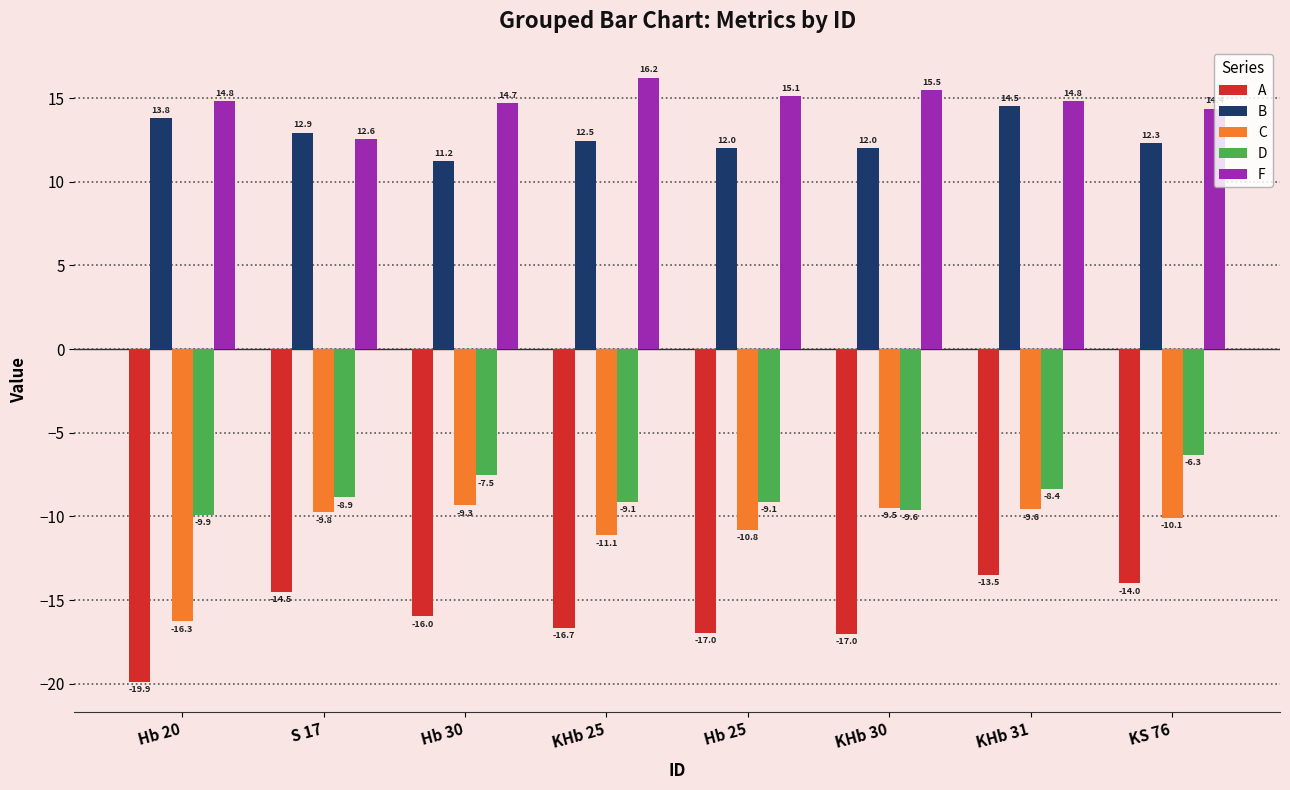

Reading left to right, extract all data points from this chart.

A: Hb 20=-19.9	S 17=-14.5	Hb 30=-16.0	KHb 25=-16.7	Hb 25=-17.0	KHb 30=-17.0	KHb 31=-13.5	KS 76=-14.0
B: Hb 20=13.8	S 17=12.9	Hb 30=11.2	KHb 25=12.5	Hb 25=12.0	KHb 30=12.0	KHb 31=14.5	KS 76=12.3
C: Hb 20=-16.3	S 17=-9.8	Hb 30=-9.3	KHb 25=-11.1	Hb 25=-10.8	KHb 30=-9.5	KHb 31=-9.6	KS 76=-10.1
D: Hb 20=-9.9	S 17=-8.9	Hb 30=-7.5	KHb 25=-9.1	Hb 25=-9.1	KHb 30=-9.6	KHb 31=-8.4	KS 76=-6.3
F: Hb 20=14.8	S 17=12.6	Hb 30=14.7	KHb 25=16.2	Hb 25=15.1	KHb 30=15.5	KHb 31=14.8	KS 76=14.4